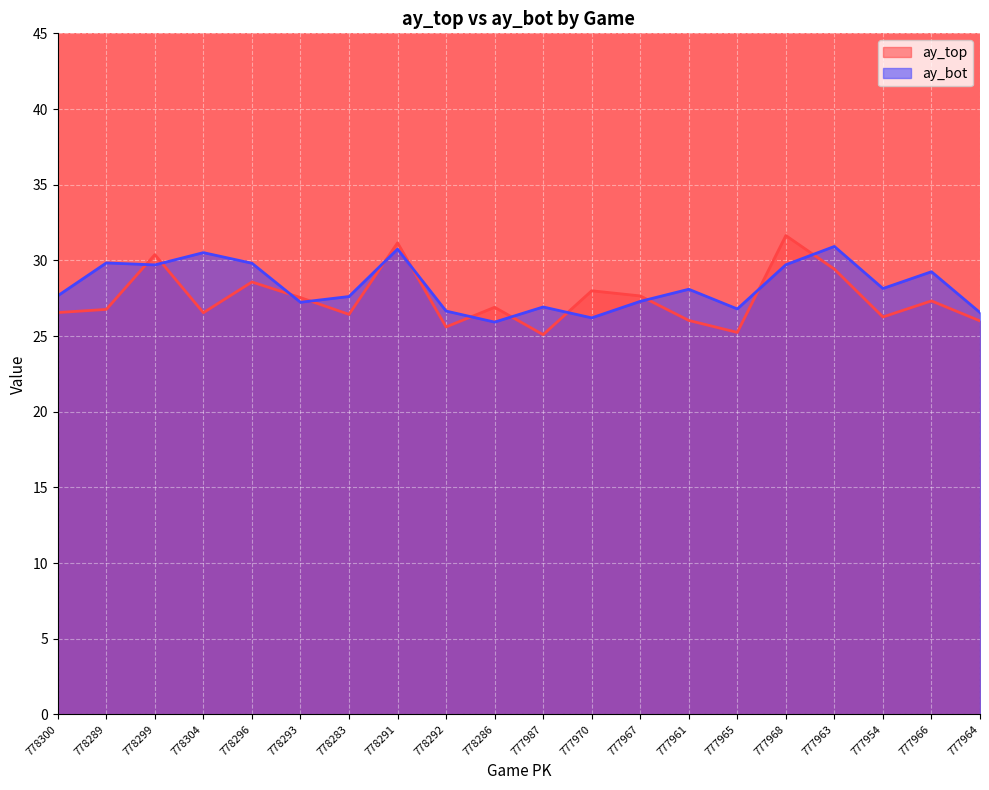

Which series ends up on top after the final intersection of ay_top and ay_bot?

ay_bot